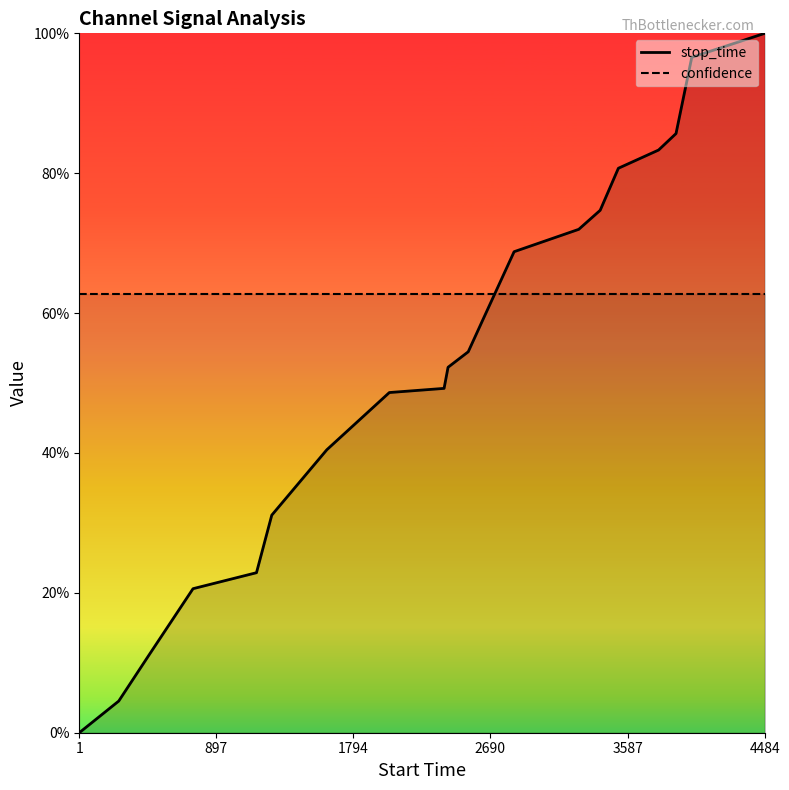

Count the number of values greater than 0.

19